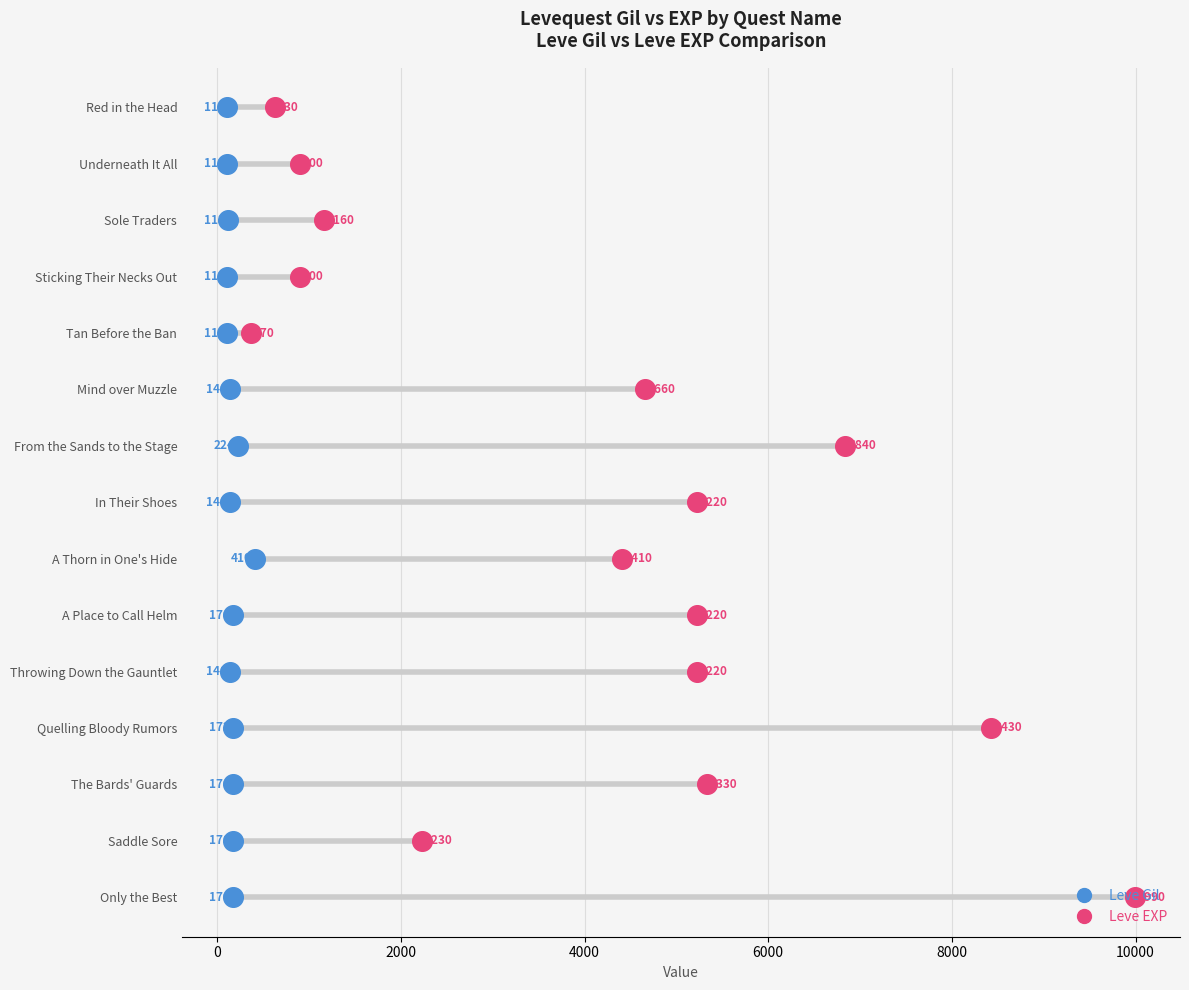

What are all the series names shown in the legend?

Leve Gil, Leve EXP